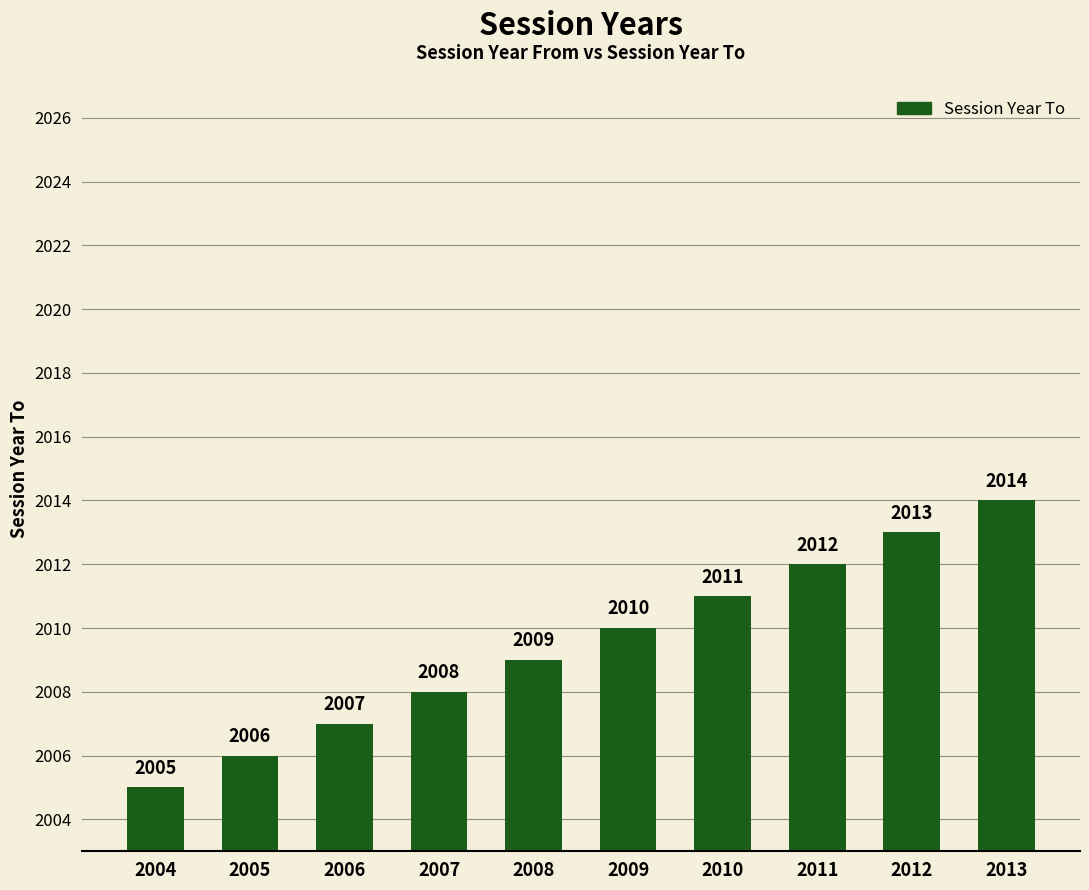

At which label is the value closest to 2009?

2008